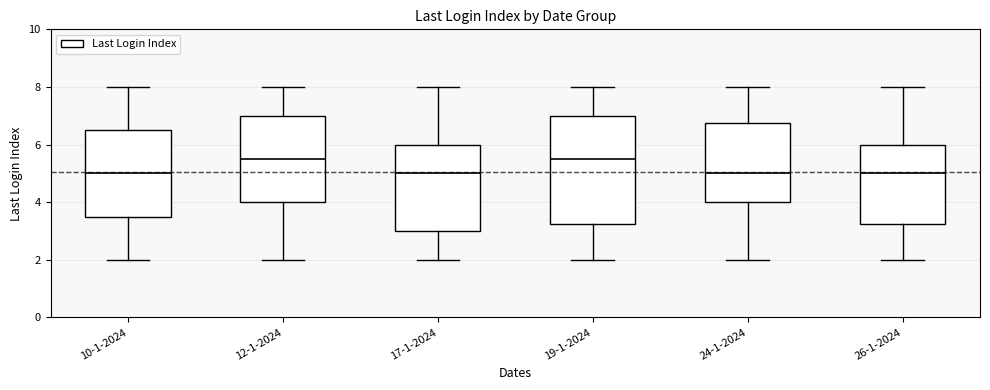

Comparing the boxes themselves (not the whiskers), which one is the tallest?

19-1-2024